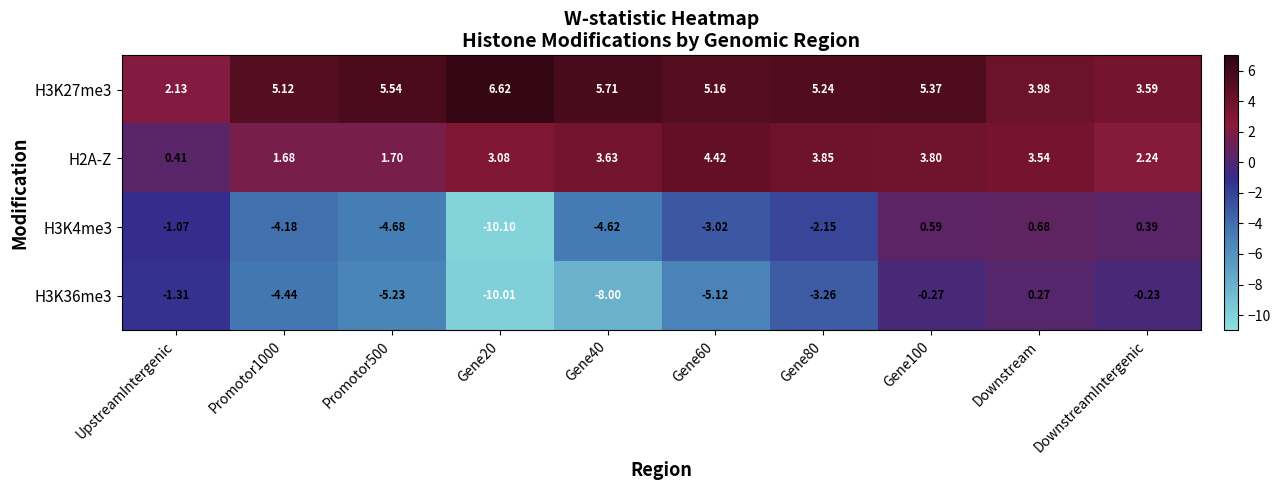

At which label is H2A-Z closest to 2?

DownstreamIntergenic